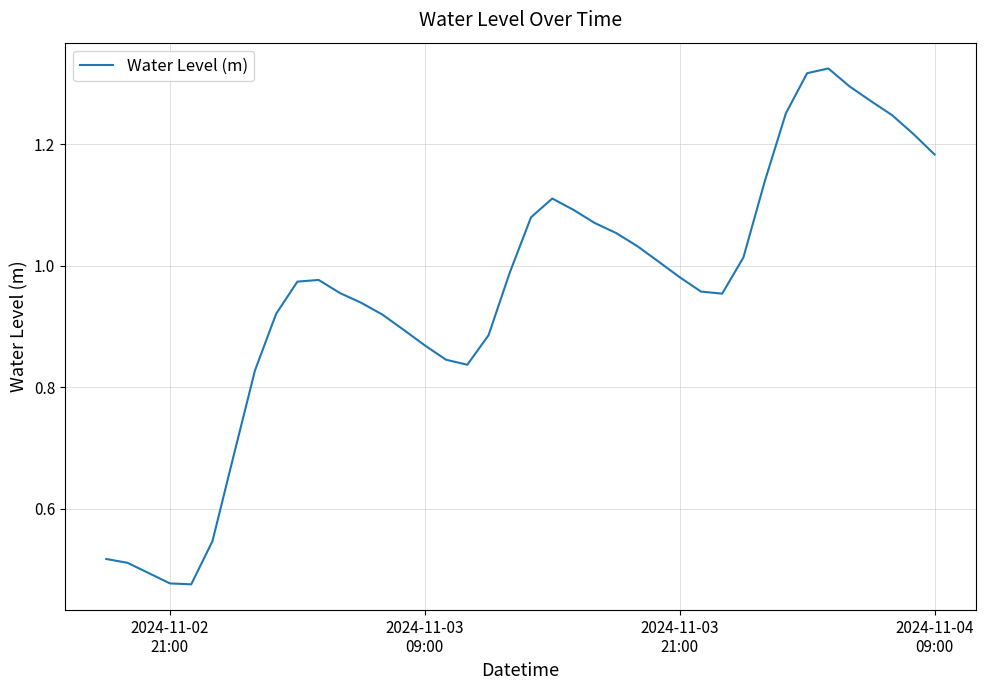

What is the average value?

1.0